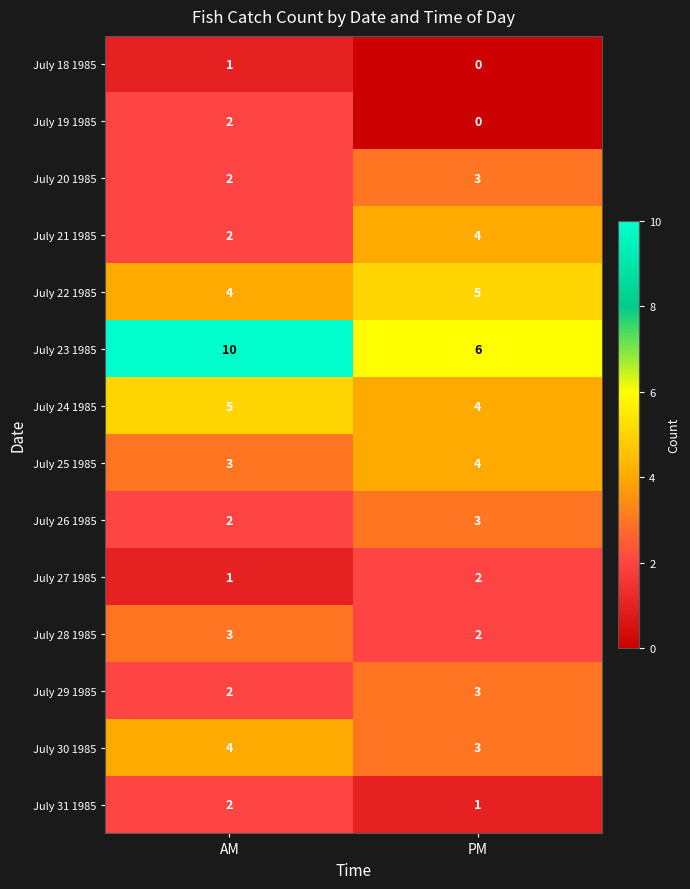

How many categories are shown in the chart?

2